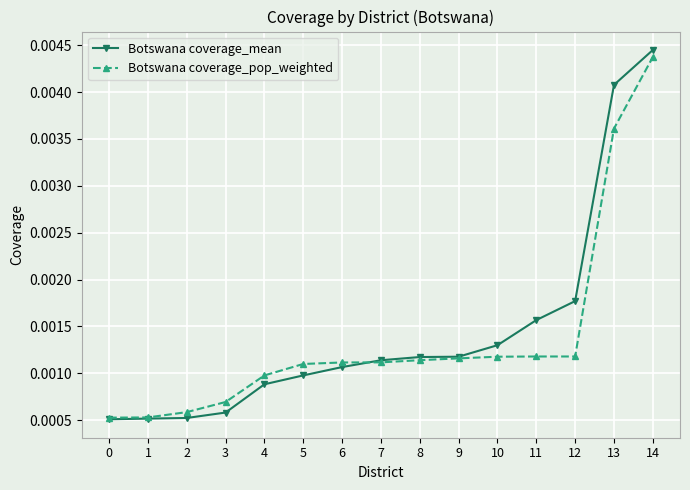

Count the Botswana coverage_mean values in the range 0 to 1.

15